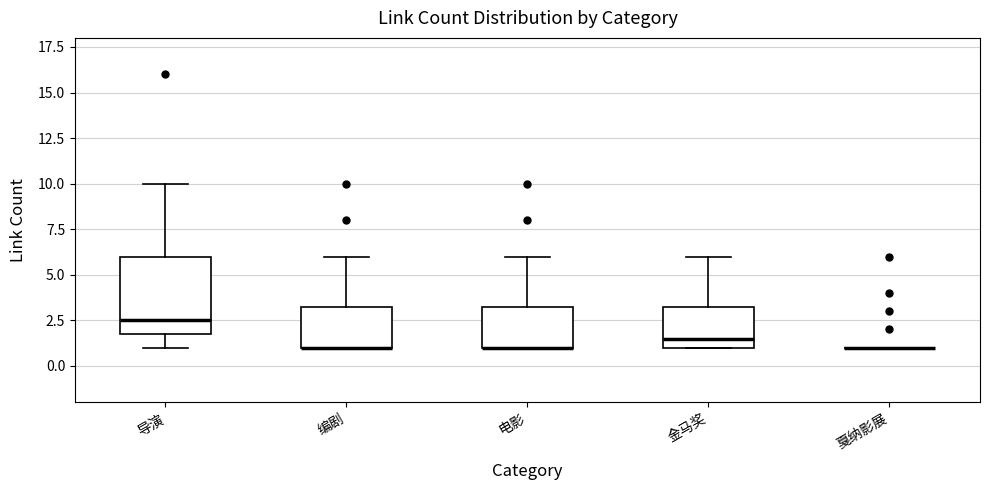

Where is the lower edge of the box for 导演 on the y-axis? The values are not printed on the chart, so give them approximately, as read against the axis.

2.0